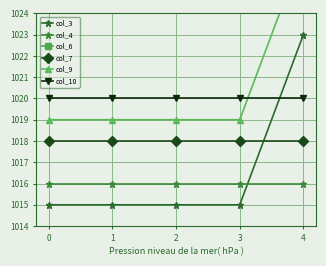

What is the sum of the col_9 values at 4 and 1?

2046